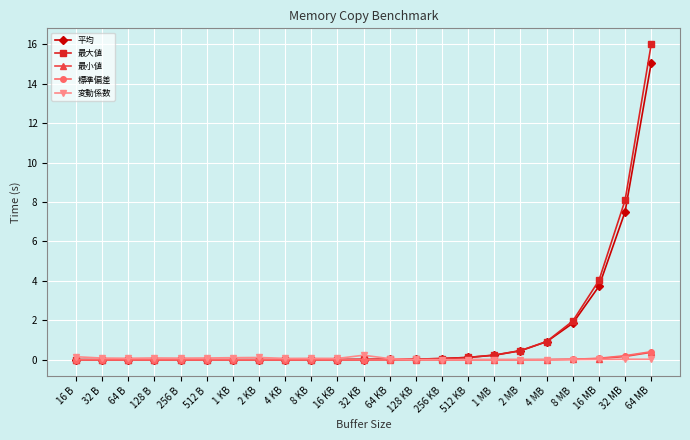

What is the maximum value for 平均?

15.1